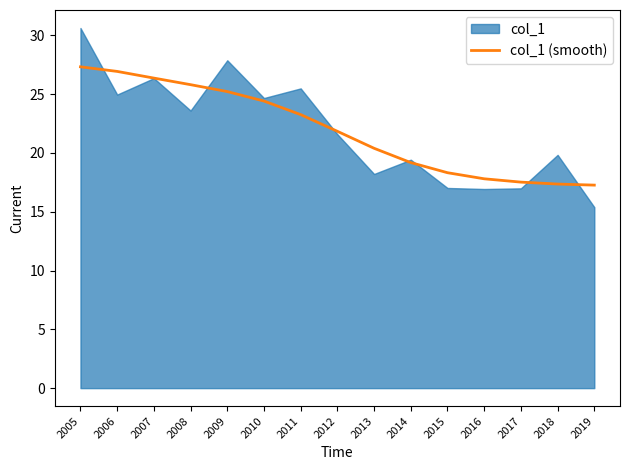

Does the chart display data point markers on the line(s)?

No